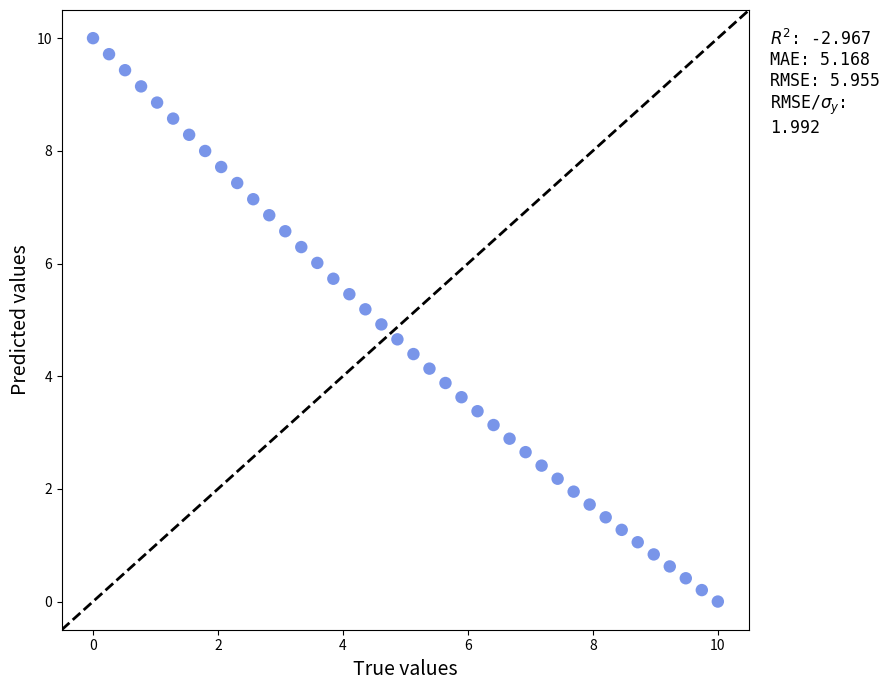

What is the range of X values (max minus min)?

10.0